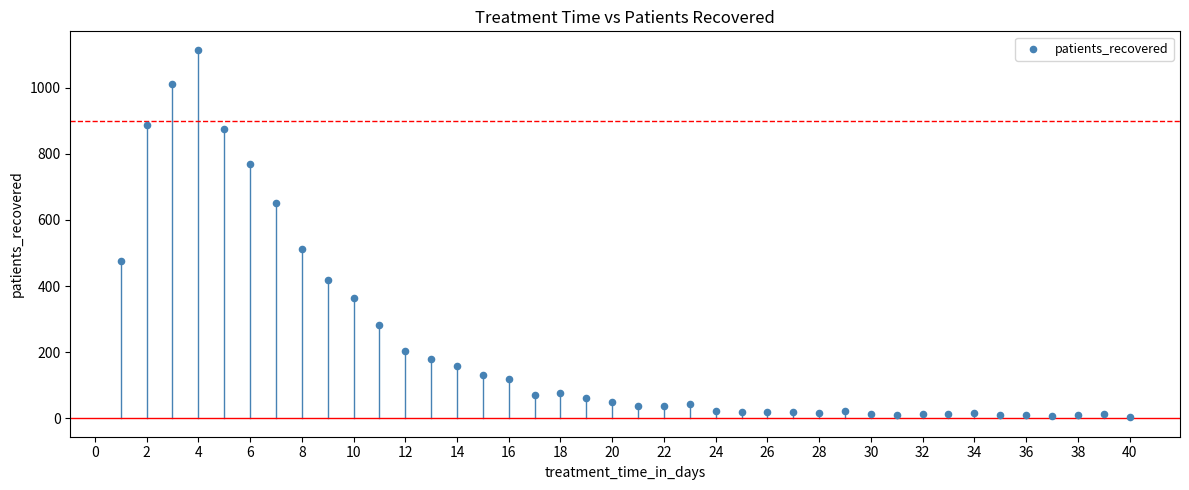

What Y value in the scatter plot is closest to 560?

512